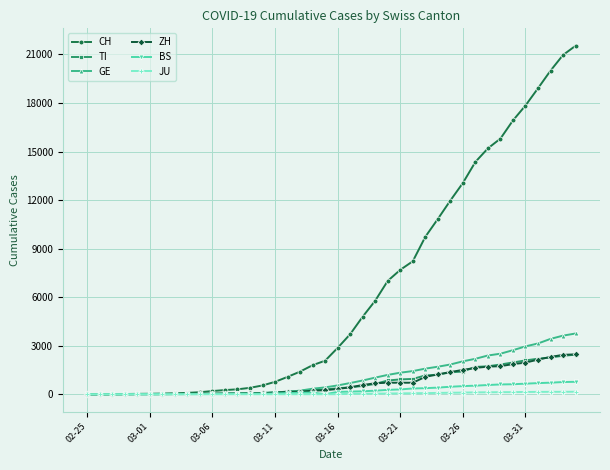

What is the maximum value shown in the chart?

21535